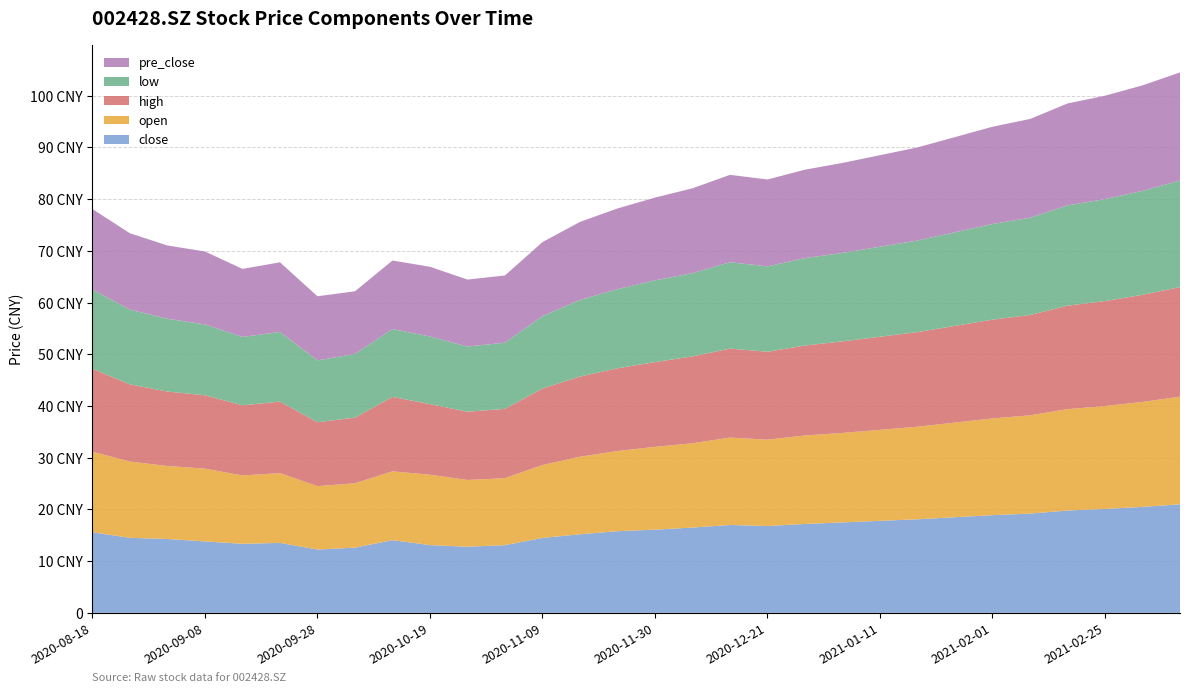

Reading left to right, list all the values displayed in this chart.

close: 15.6	14.5	14.3	13.8	13.4	13.5	12.2	12.6	14.1	13.1	12.8	13.1	14.5	15.2	15.8	16.1	16.5	17.0	16.8	17.2	17.5	17.8	18.1	18.5	18.9	19.2	19.8	20.1	20.5	21.0
open: 15.6	14.8	14.1	14.1	13.2	13.5	12.3	12.4	13.3	13.6	12.9	12.9	14.1	15.0	15.5	16.0	16.3	16.9	16.7	17.1	17.3	17.6	17.9	18.3	18.7	19.0	19.6	19.9	20.3	20.8
high: 16.0	14.9	14.4	14.2	13.6	13.8	12.4	12.7	14.4	13.7	13.2	13.4	14.8	15.5	16.0	16.4	16.8	17.2	17.0	17.4	17.7	18.0	18.3	18.7	19.1	19.4	20.0	20.3	20.7	21.2
low: 15.3	14.4	14.1	13.7	13.2	13.5	11.9	12.3	13.1	13.1	12.6	12.8	14.0	14.8	15.3	15.8	16.1	16.7	16.5	16.9	17.1	17.4	17.7	18.1	18.5	18.8	19.4	19.7	20.1	20.6
pre_close: 15.6	14.8	14.2	14.1	13.2	13.5	12.4	12.1	13.2	13.5	12.9	13.0	14.3	15.1	15.6	16.0	16.4	16.9	16.8	17.1	17.4	17.7	18.0	18.4	18.8	19.1	19.7	20.0	20.4	20.9